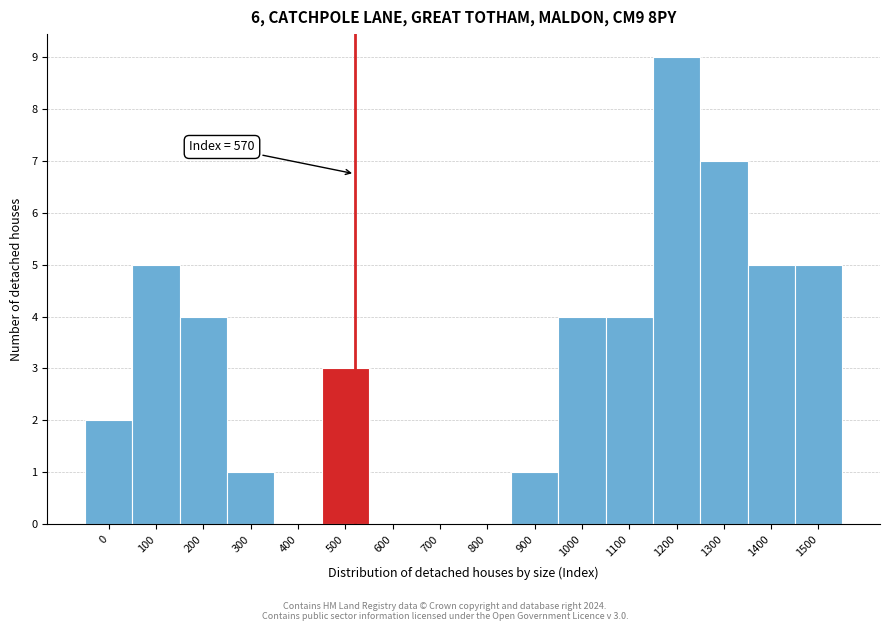

Reading left to right, what are all the values shown in this chart?

0=2	100=5	200=4	300=1	400=0	500=3	600=0	700=0	800=0	900=1	1000=4	1100=4	1200=9	1300=7	1400=5	1500=5